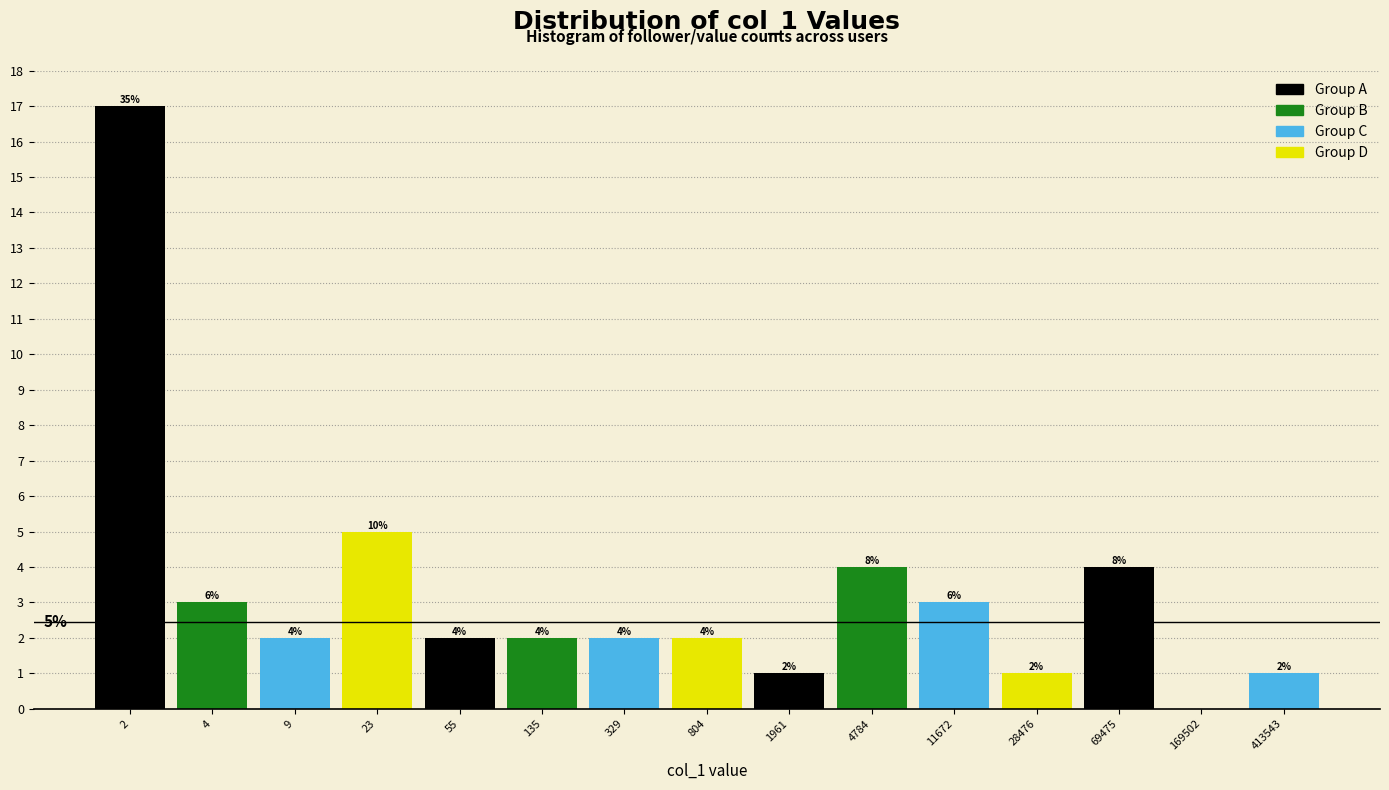

Reading right to left, extract all data points from this chart.

413543=1	169502=0	69475=4	28476=1	11672=3	4784=4	1961=1	804=2	329=2	135=2	55=2	23=5	9=2	4=3	2=17